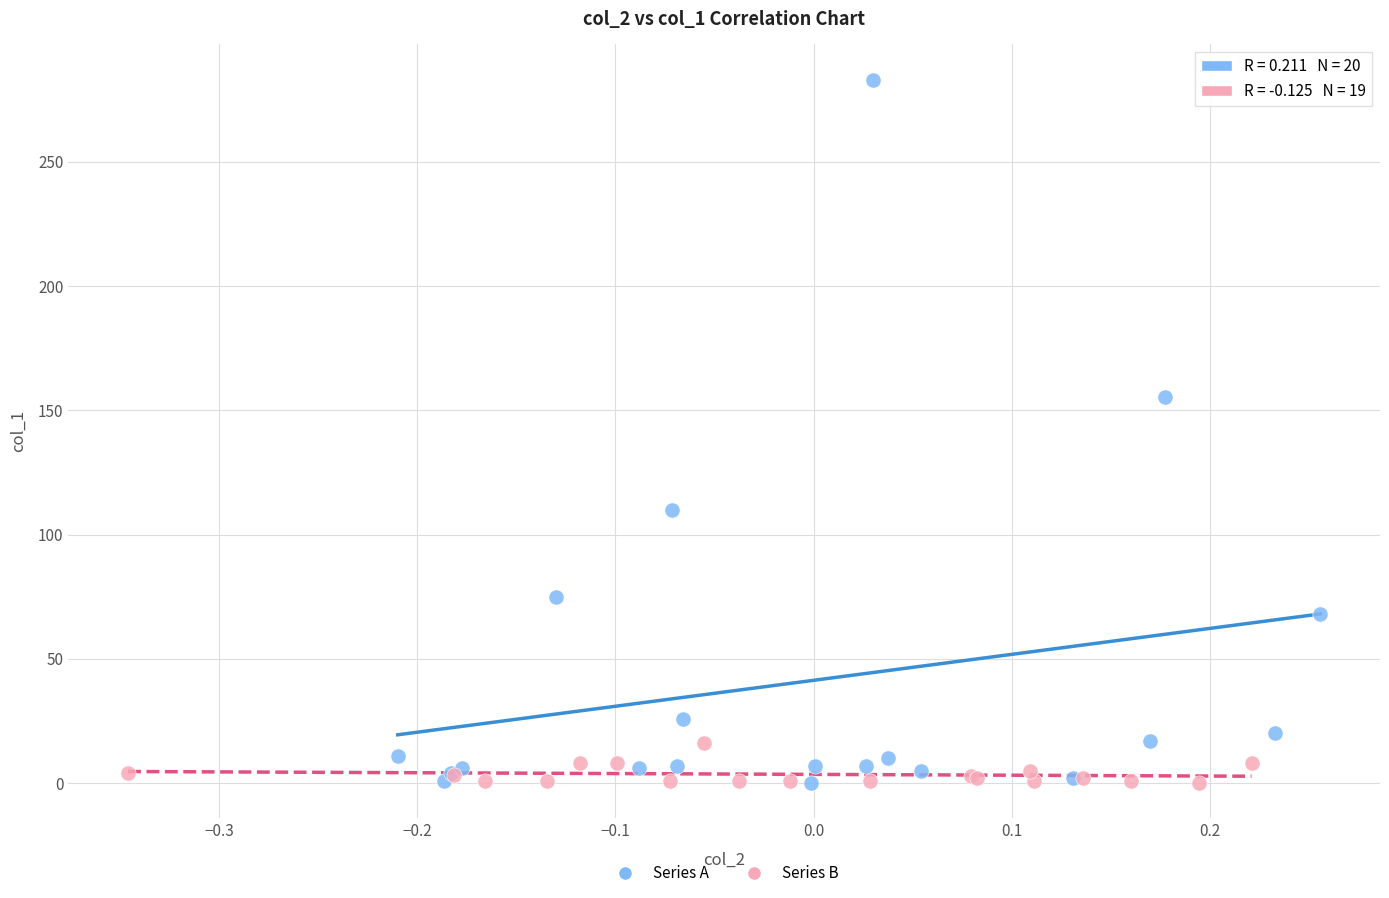

Which series has the widest spread of Y values?

Series A